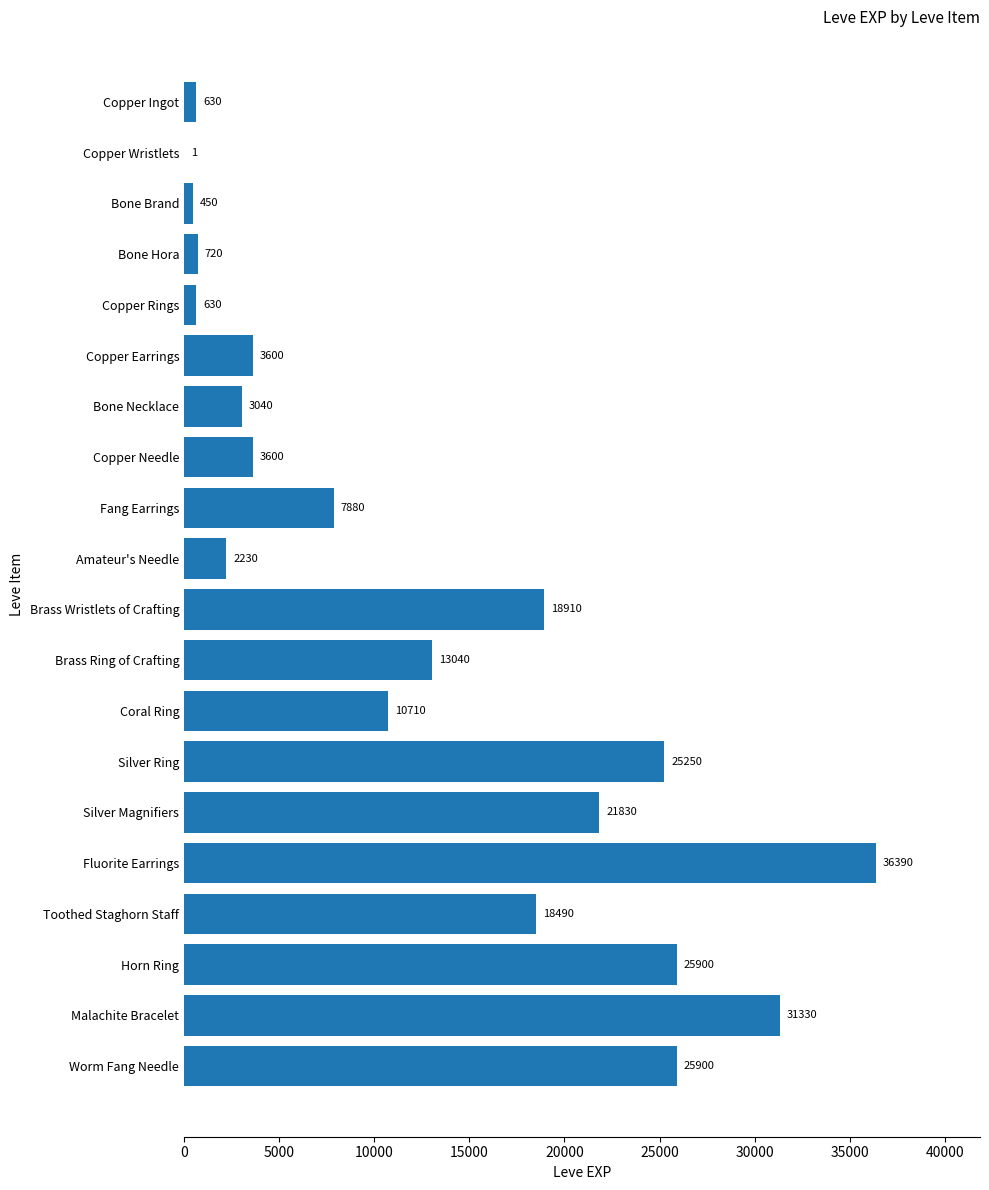

What is the sum of all values?

250531